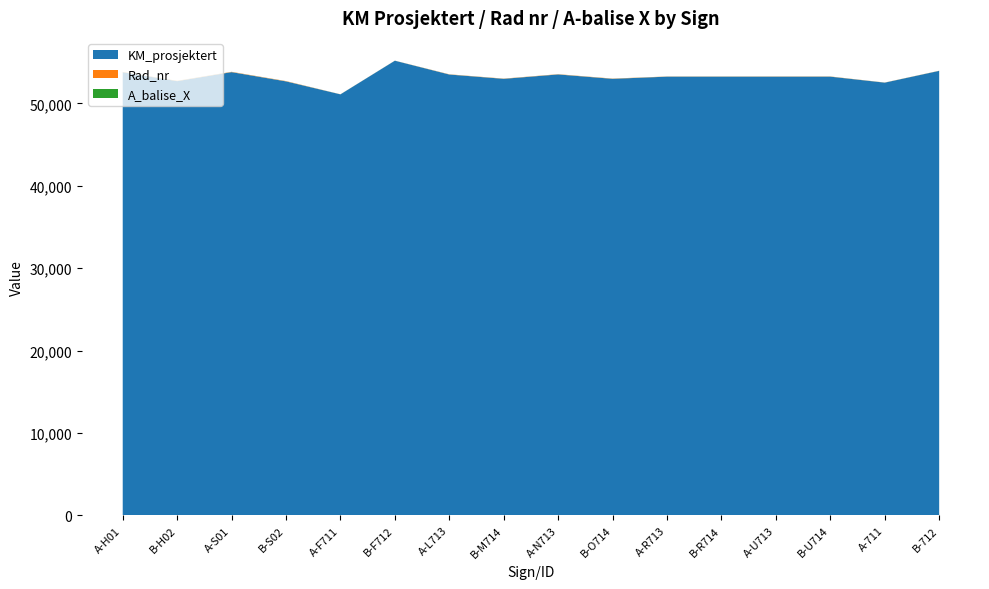

Reading right to left, transcribe all the data shown in this chart.

KM_prosjektert: B-712=53942	A-711=52511	B-U714=53239	A-U713=53239	B-R714=53239	A-R713=53239	B-O714=52975	A-N713=53508	B-M714=52975	A-L713=53497	B-F712=55173	A-F711=51090	B-S02=52666	A-S01=53789	B-H02=52692	A-H01=53774
Rad_nr: B-712=11	A-711=11	B-U714=20	A-U713=20	B-R714=17	A-R713=17	B-O714=26	A-N713=26	B-M714=23	A-L713=23	B-F712=6	A-F711=6	B-S02=31	A-S01=31	B-H02=29	A-H01=29
A_balise_X: B-712=4	A-711=4	B-U714=4	A-U713=4	B-R714=4	A-R713=4	B-O714=4	A-N713=4	B-M714=4	A-L713=4	B-F712=4	A-F711=4	B-S02=5	A-S01=5	B-H02=7	A-H01=7